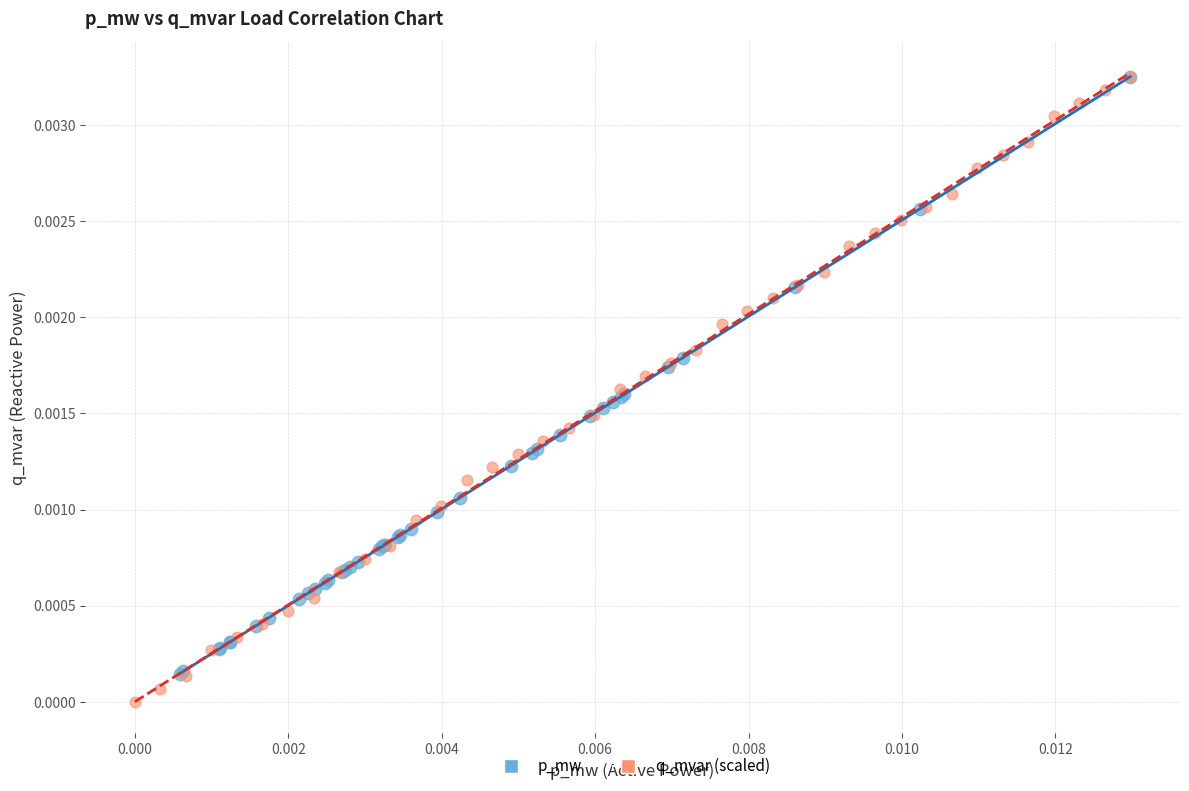

Which series contains the lowest Y value?

q_mvar (scaled)